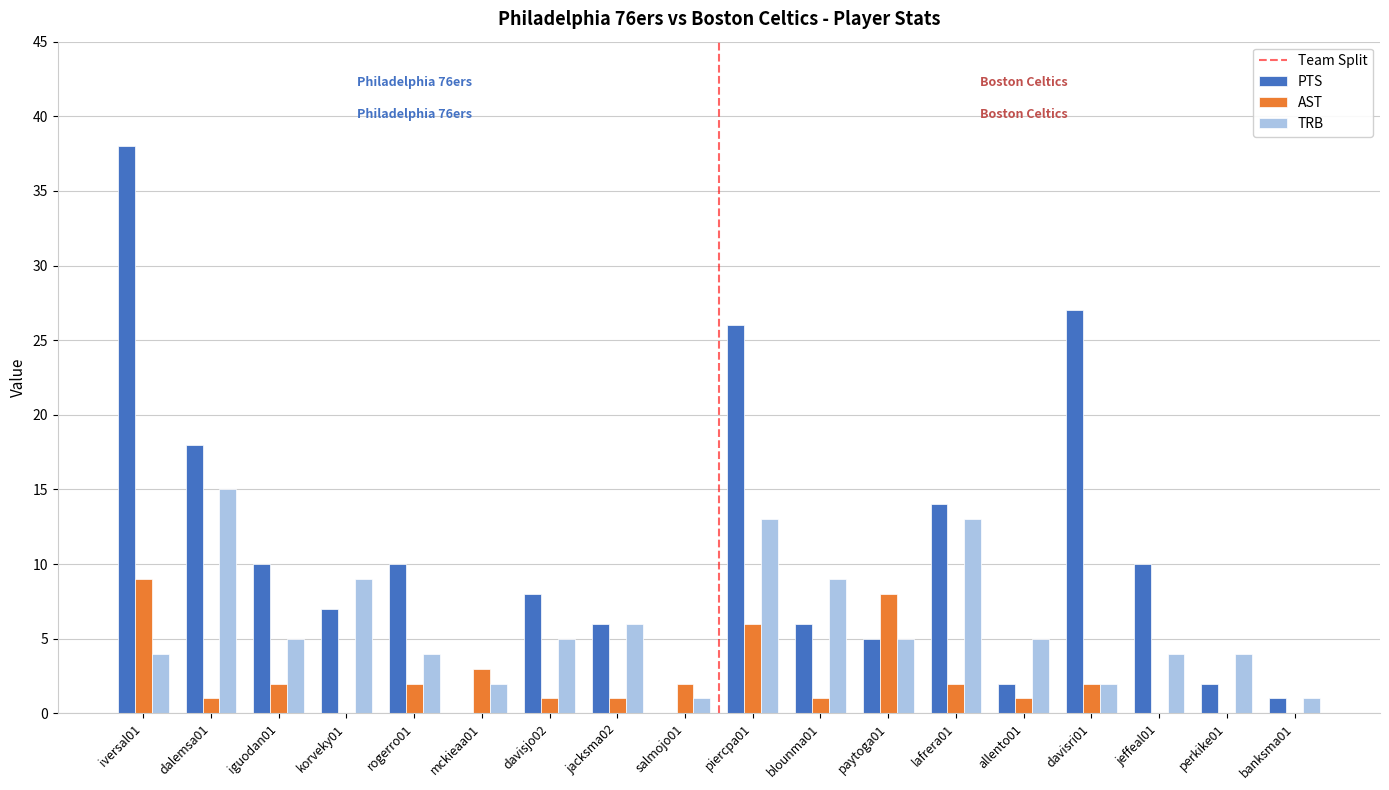

Reading left to right, extract all data points from this chart.

PTS: 38	18	10	7	10	0	8	6	0	26	6	5	14	2	27	10	2	1
AST: 9	1	2	0	2	3	1	1	2	6	1	8	2	1	2	0	0	0
TRB: 4	15	5	9	4	2	5	6	1	13	9	5	13	5	2	4	4	1